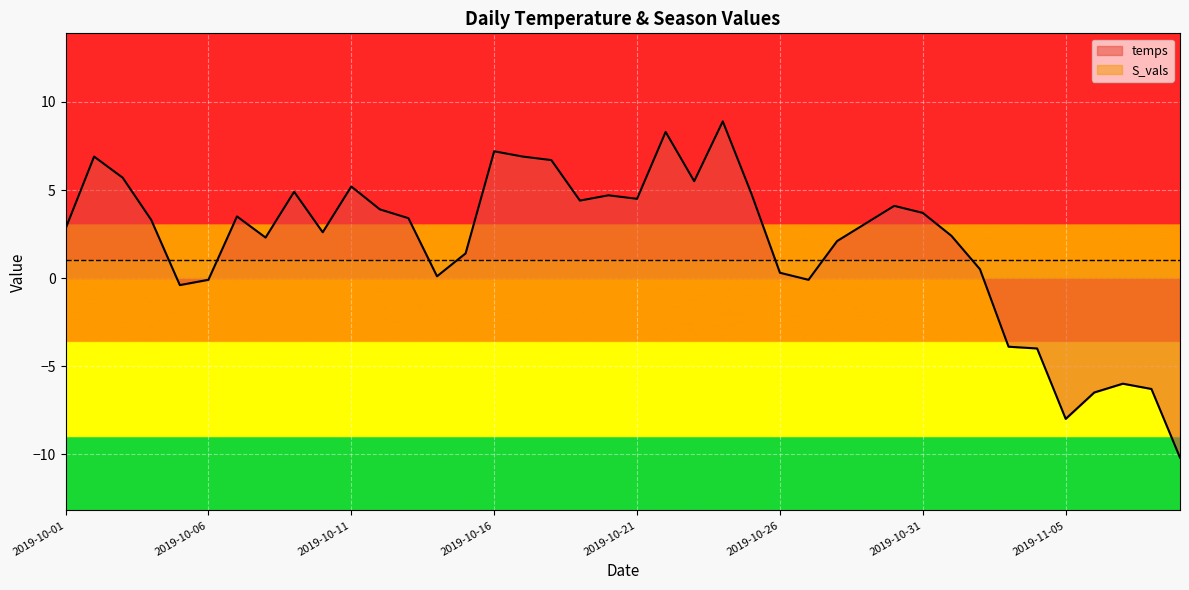

What is the average value?

2.0